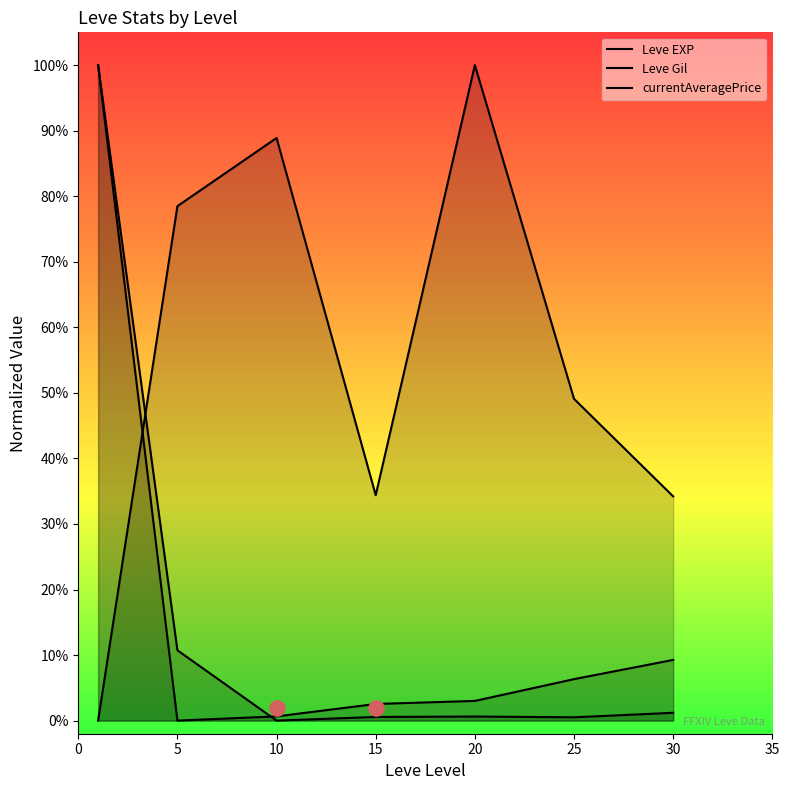

Which series reaches the minimum Y coordinate?

Leve EXP